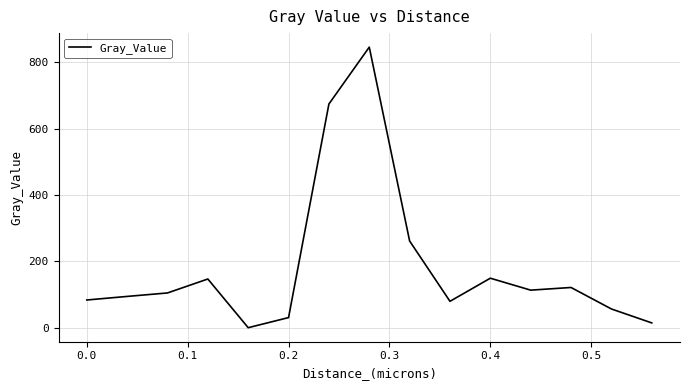

What is the maximum value shown in the chart?

846.0